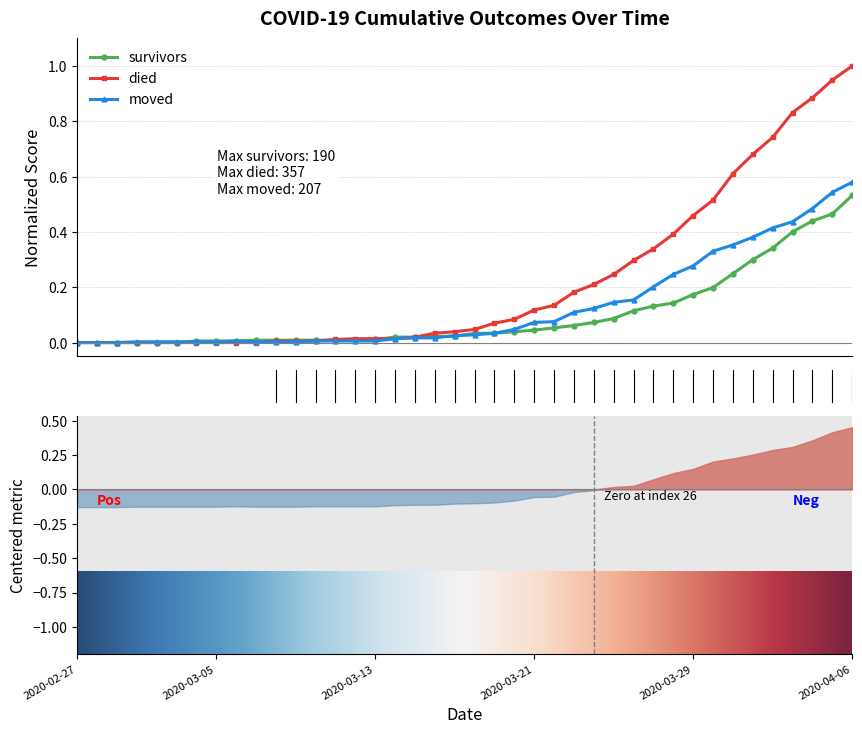

The died series shows 0.0 at 2020-02-29. True or false?

True